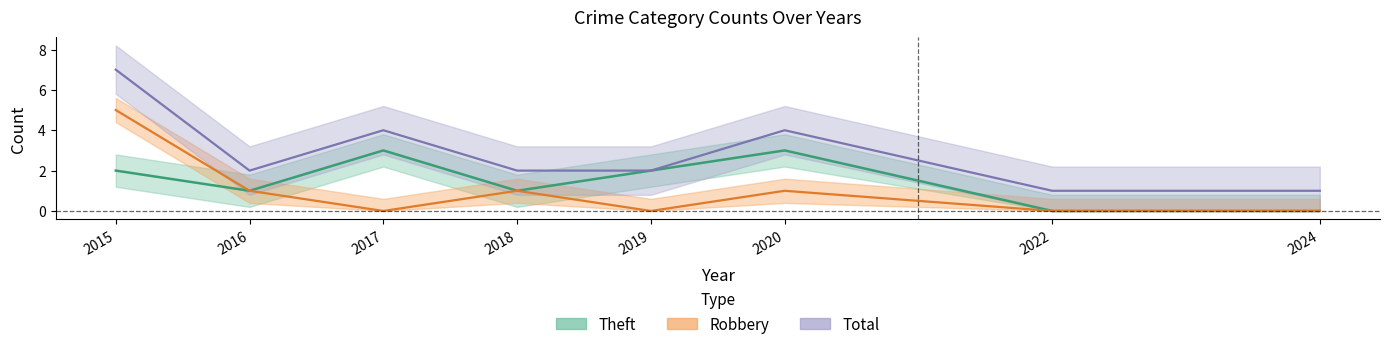

Is it true that Total equals 7 at 2015?

True